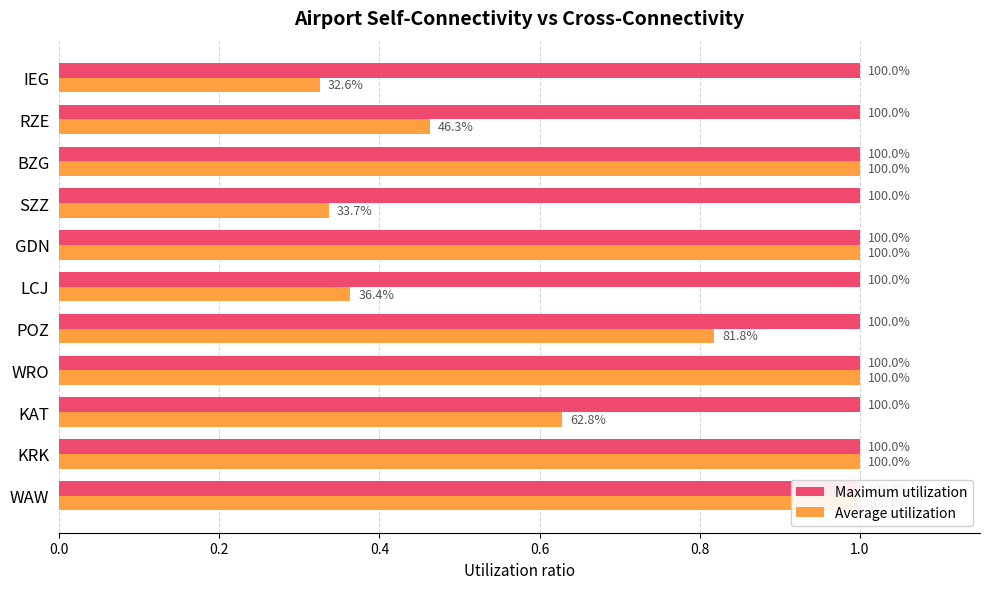

Is the value of Maximum utilization at 0.0 greater than the value of Average utilization at 7?

Yes